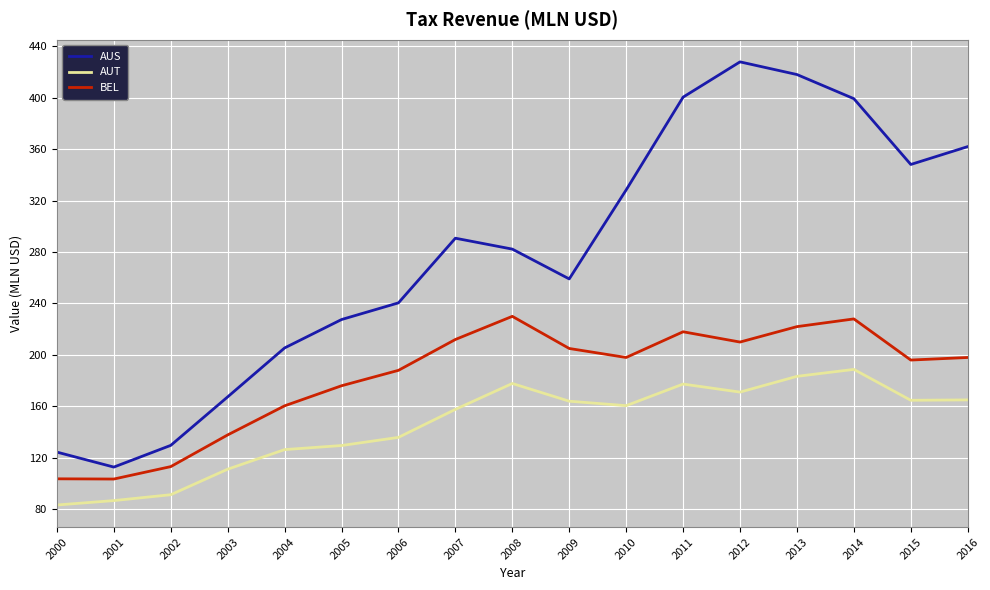

The value of AUS at 2002 is 129.6. True or false?

True